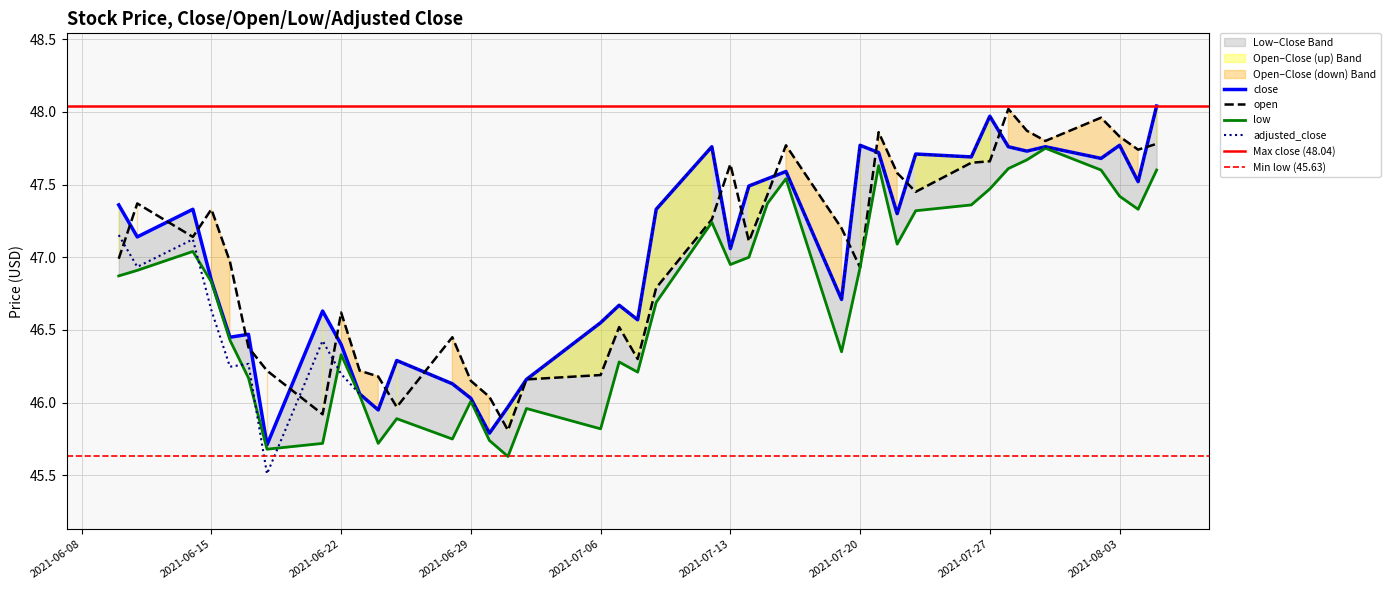

What is the difference between the maximum and minimum values in the adjusted_close series?

2.5